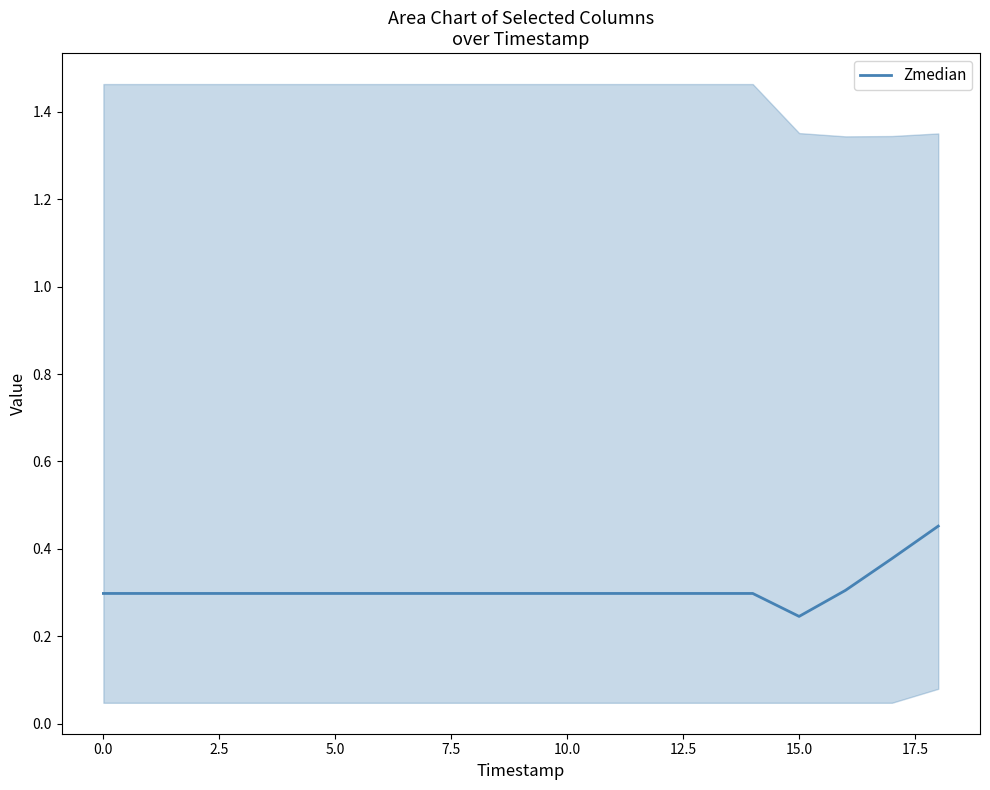

What is the difference between the maximum and minimum values?

0.2